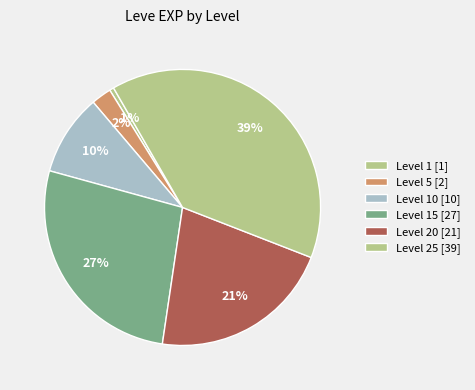

Count the number of slices in the pie.

6